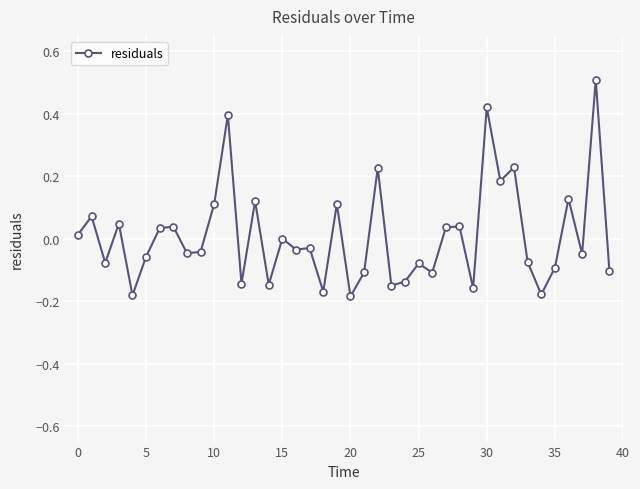

What is the difference between the second highest and minimum values?

0.6